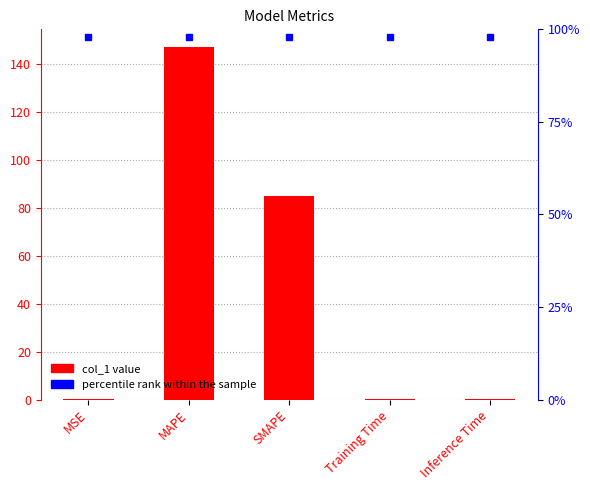

Reading right to left, what are all the values shown in this chart?

Inference Time=0.0	Training Time=0.0	SMAPE=84.8	MAPE=147.3	MSE=0.1